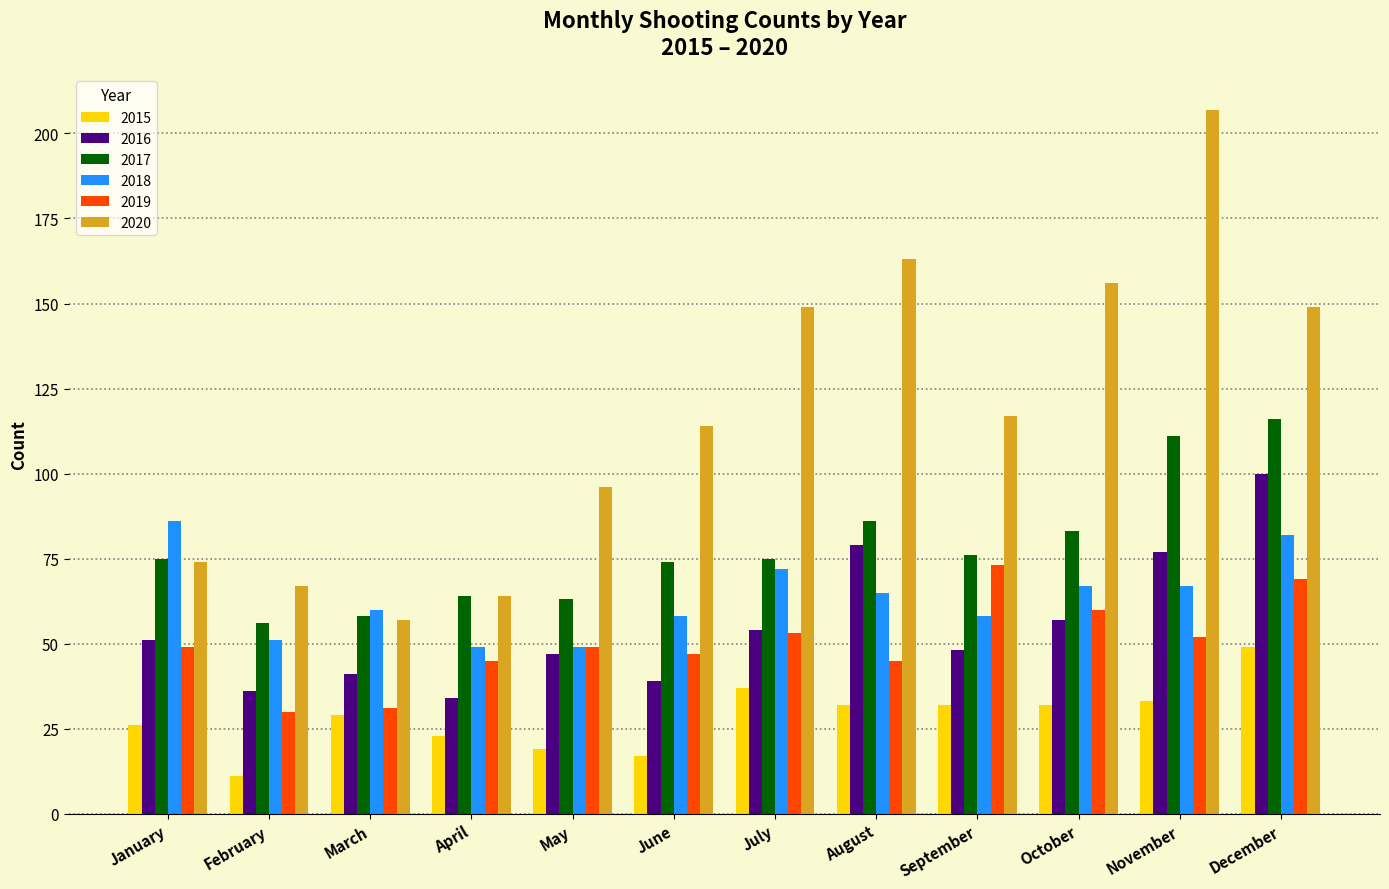

What is the approximate value of 2020 at November, to the nearest 10?

210